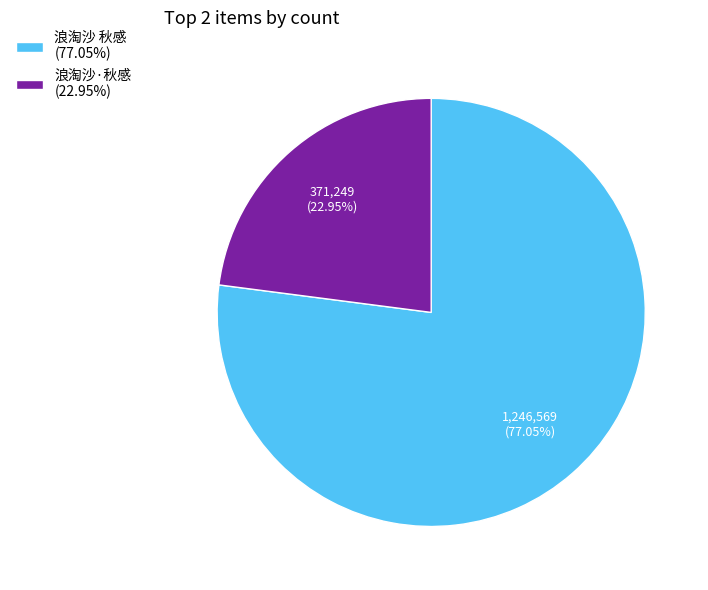

Combined, do 浪淘沙 秋感 and 浪淘沙·秋感 account for over 50%?

Yes